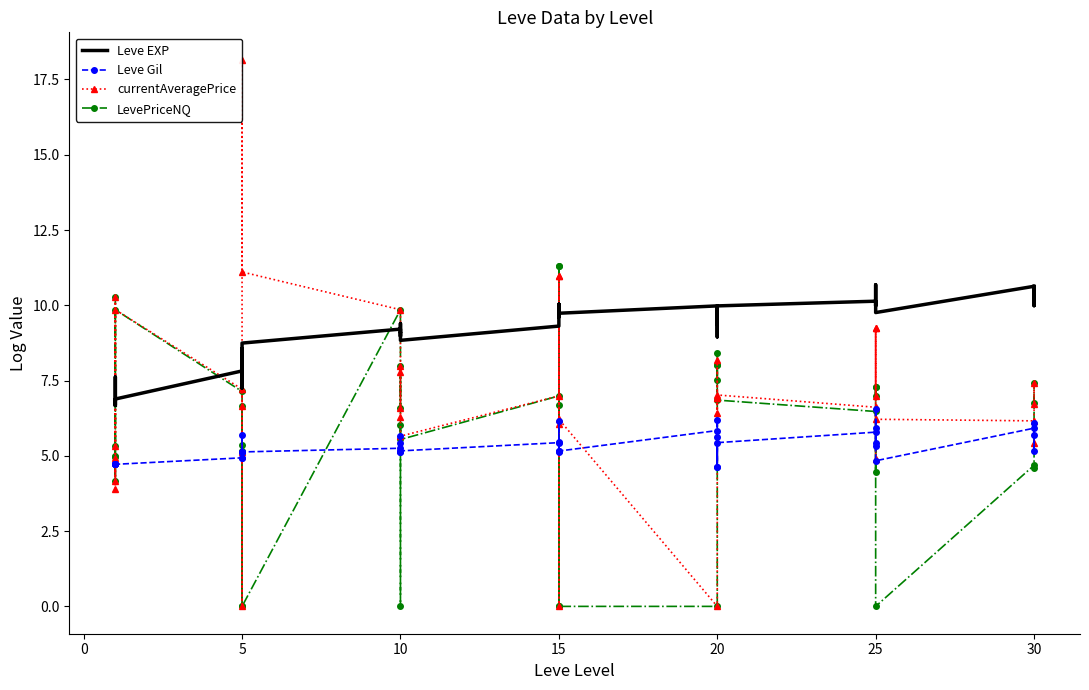

What is the sum of all Leve Gil values?

212.6